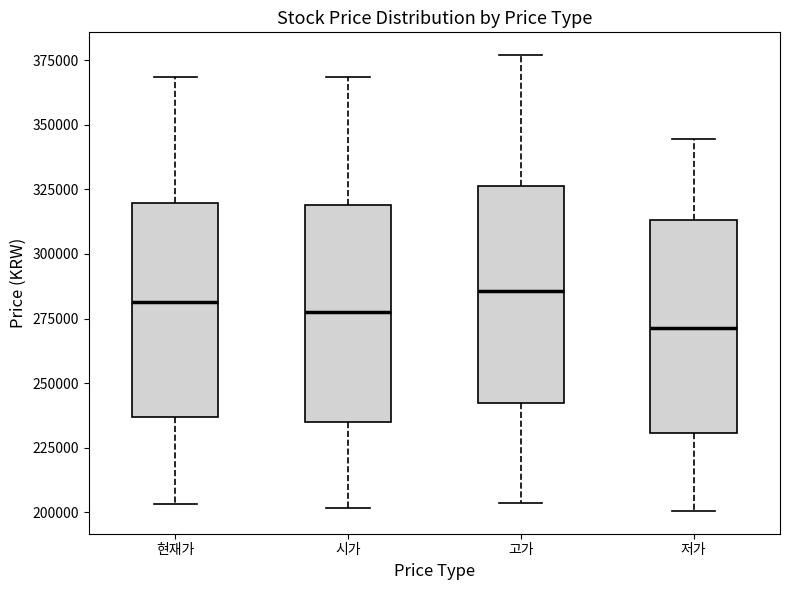

Reading left to right, read every box against the y-axis: the position of its median line, the range the box covers, and the ends of its whiskers. The values are not printed on the chart, so give them approximately, as read against the axis.

현재가: median 280000, box 235000 to 320000, whiskers 205000 to 370000
시가: median 280000, box 235000 to 320000, whiskers 200000 to 370000
고가: median 285000, box 240000 to 325000, whiskers 205000 to 375000
저가: median 270000, box 230000 to 315000, whiskers 200000 to 345000